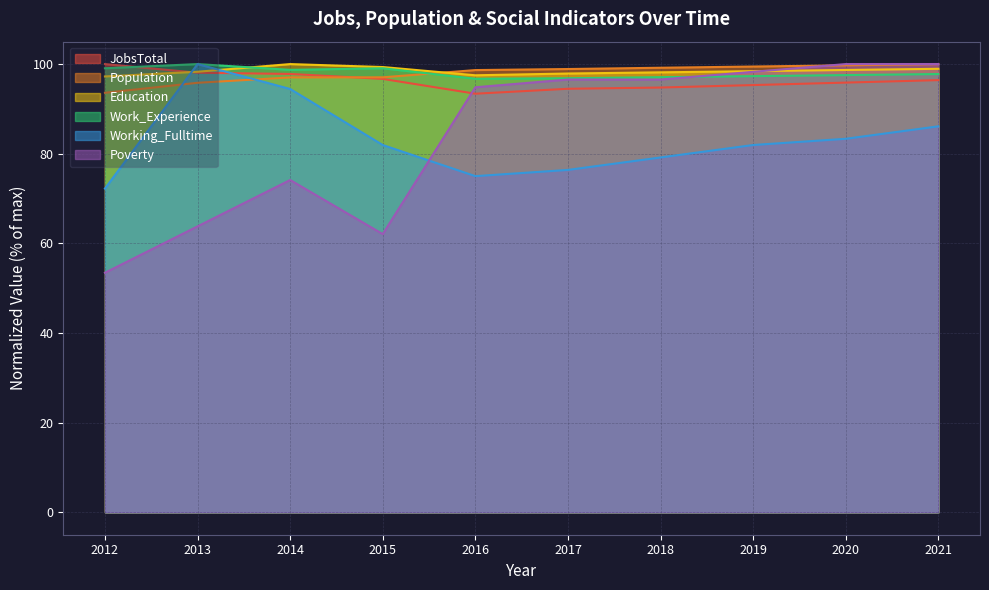

True or false: Education and Work_Experience cross at least once.

True